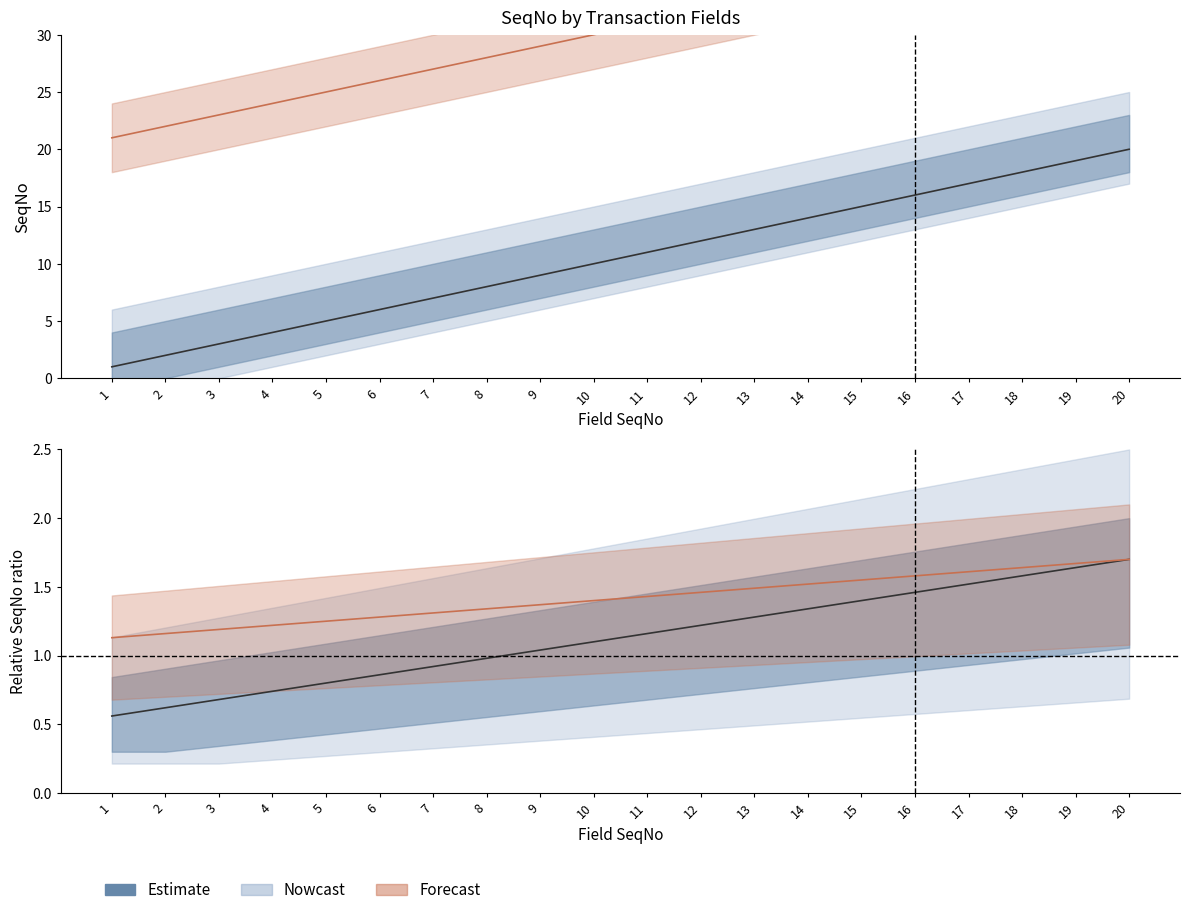

What value does the data have at 9?

1.0